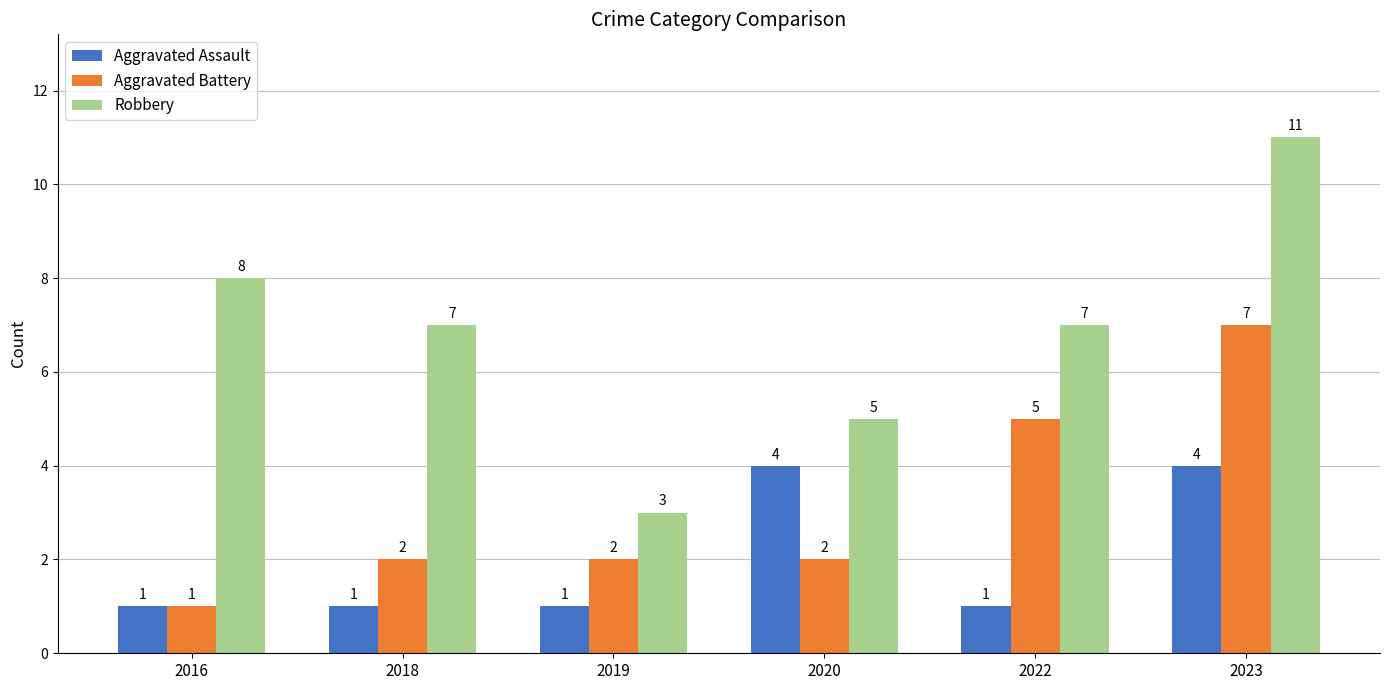

The value of Aggravated Battery at 2019 is 2. True or false?

True